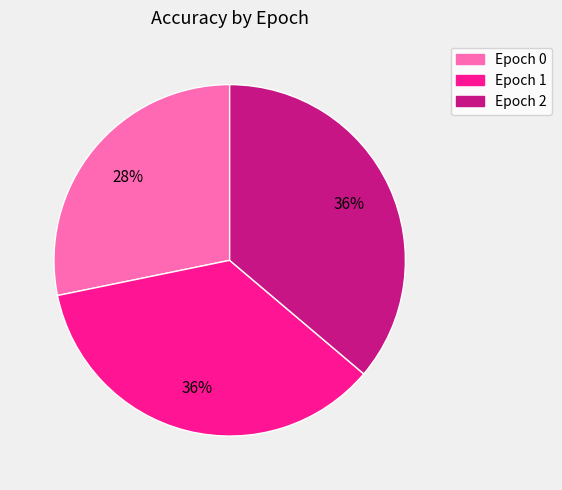

What percentage is the Epoch 0 slice, to the nearest percent?

28%